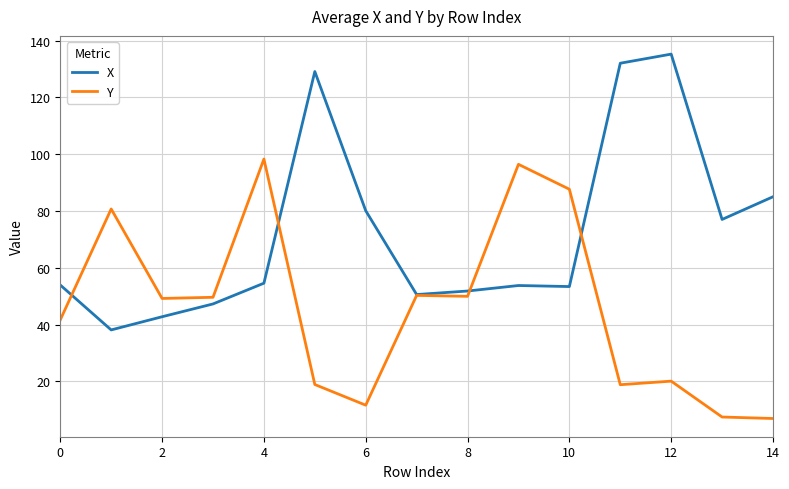

What is the smallest value displayed?

6.9